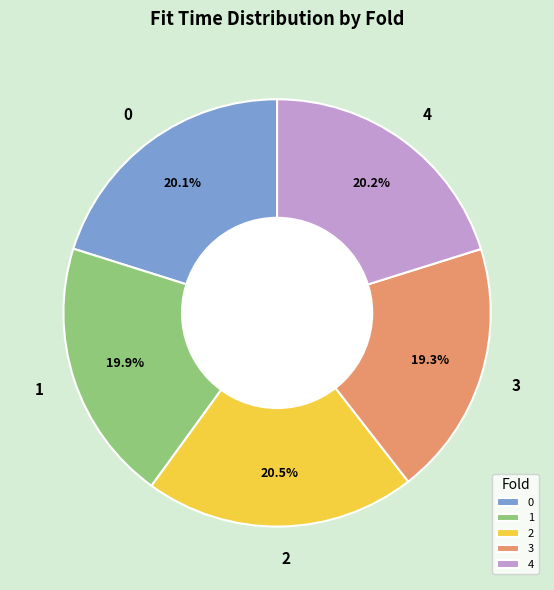

To the nearest percent, what percentage of the pie is 3?

19%